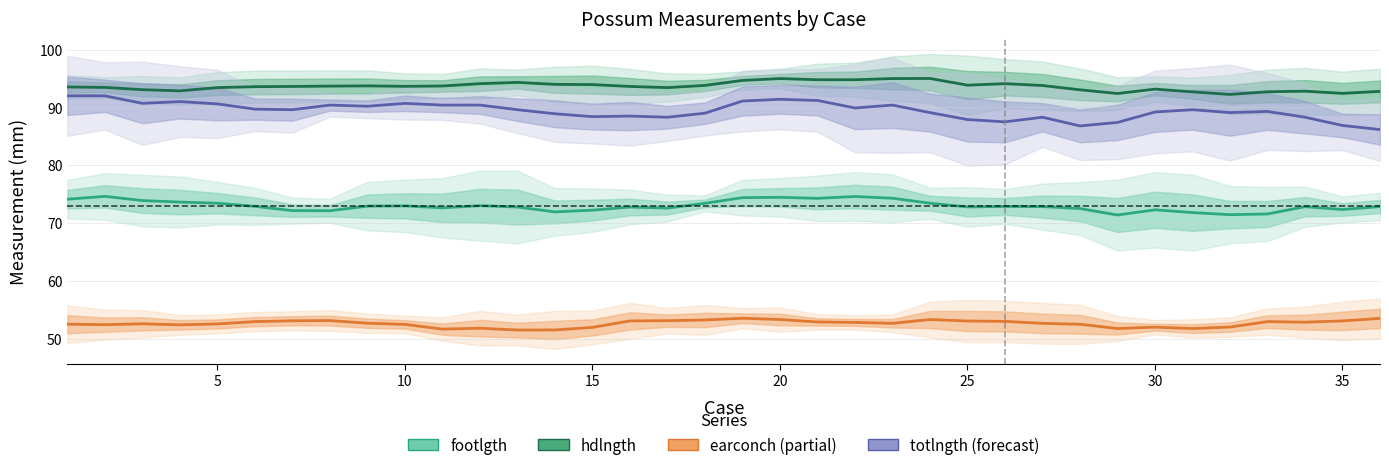

What is the maximum value for totlngth (forecast)?

92.0